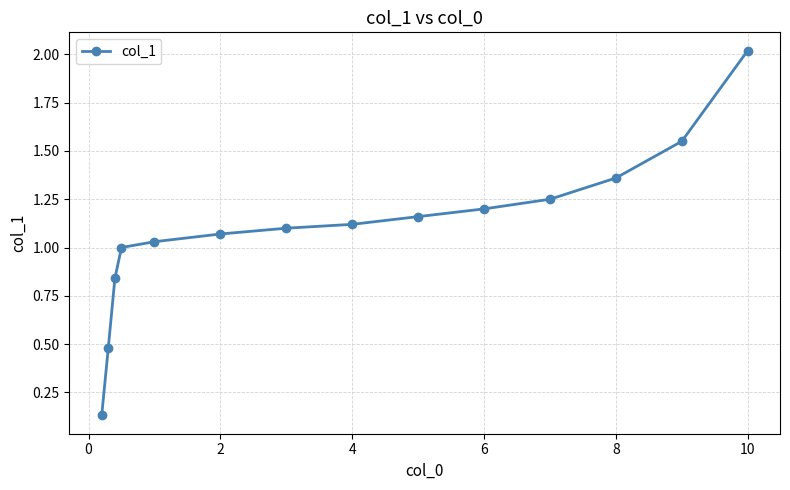

What is the difference between the maximum and minimum values?

1.9